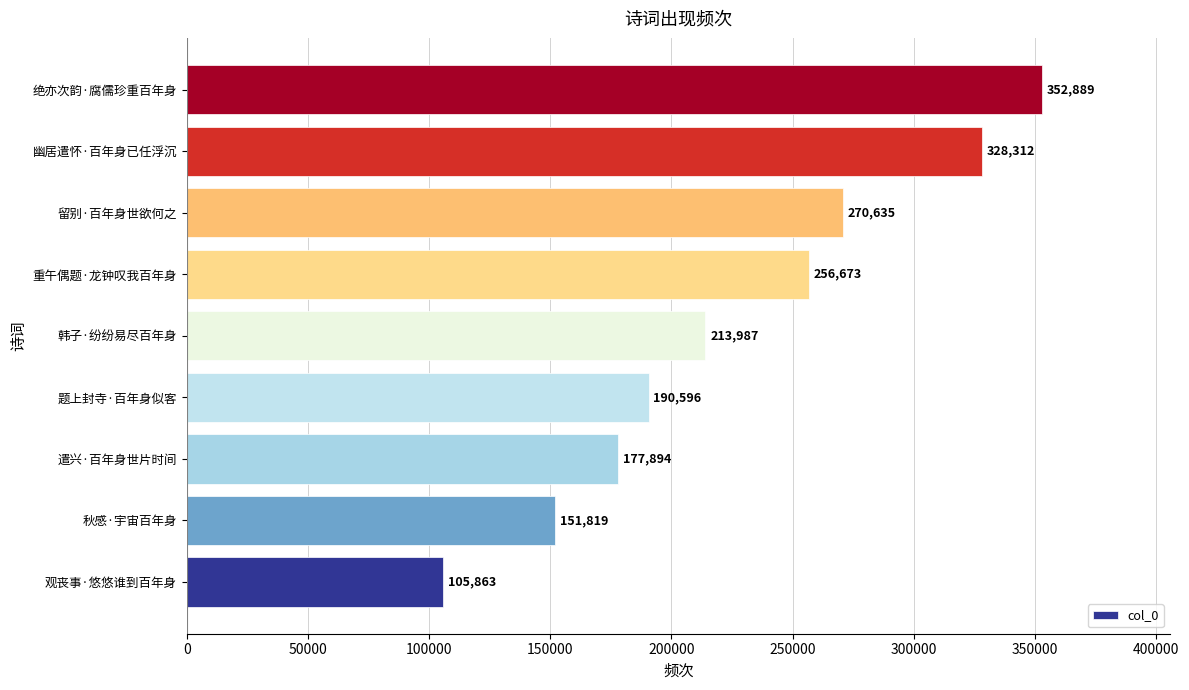

Rank the categories by value from lowest to highest.

观丧事·悠悠谁到百年身, 秋感·宇宙百年身, 遣兴·百年身世片时间, 题上封寺·百年身似客, 韩子·纷纷易尽百年身, 重午偶题·龙钟叹我百年身, 留别·百年身世欲何之, 幽居遣怀·百年身已任浮沉, 绝亦次韵·腐儒珍重百年身